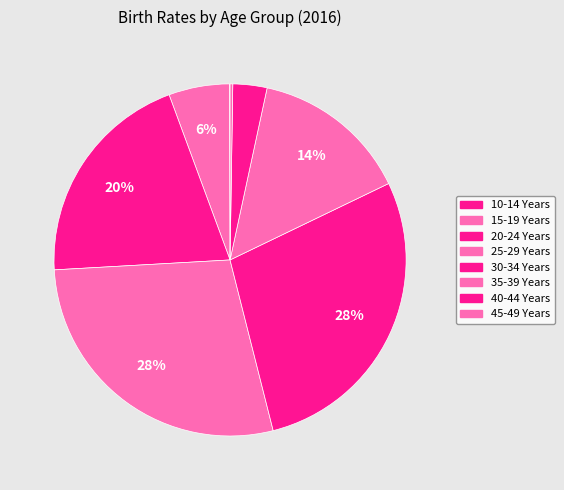

What is the largest slice in the pie chart?

30-34 Years